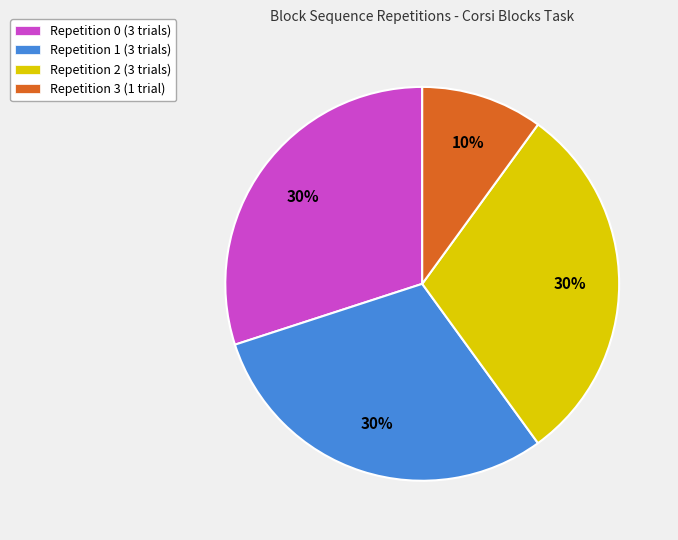

To the nearest percent, what is the difference between the largest and smallest slice percentages?

20%